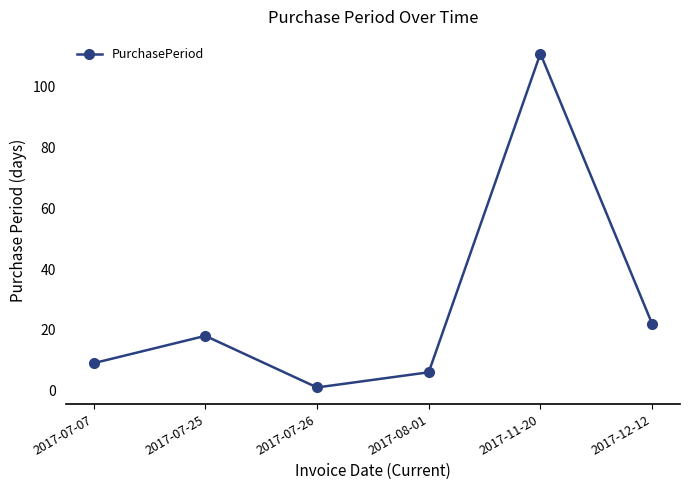

List the labels in order of value, smallest first.

2017-07-26, 2017-08-01, 2017-07-07, 2017-07-25, 2017-12-12, 2017-11-20